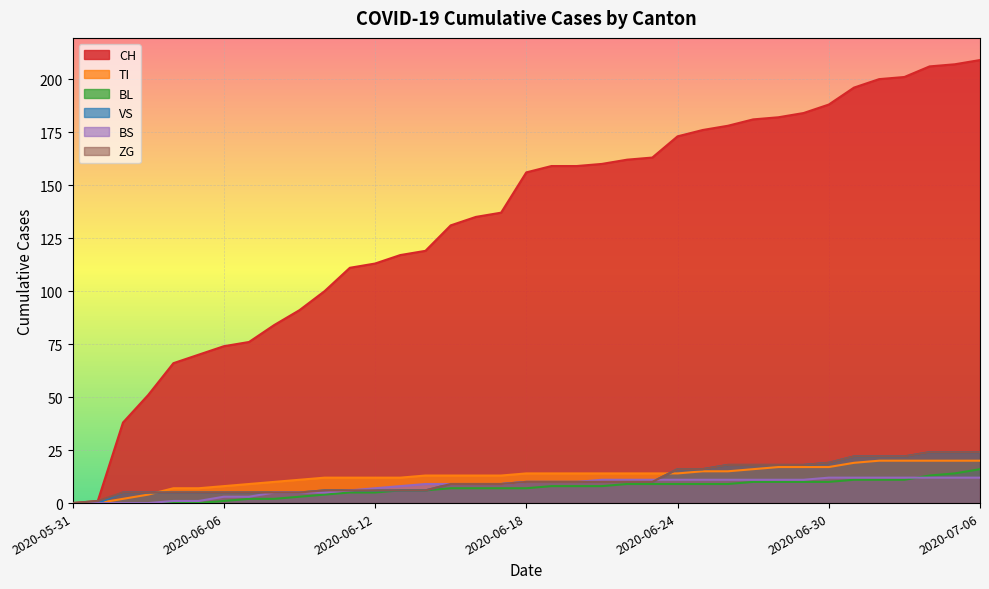

Which category has the lowest value across all series?

2020-05-31